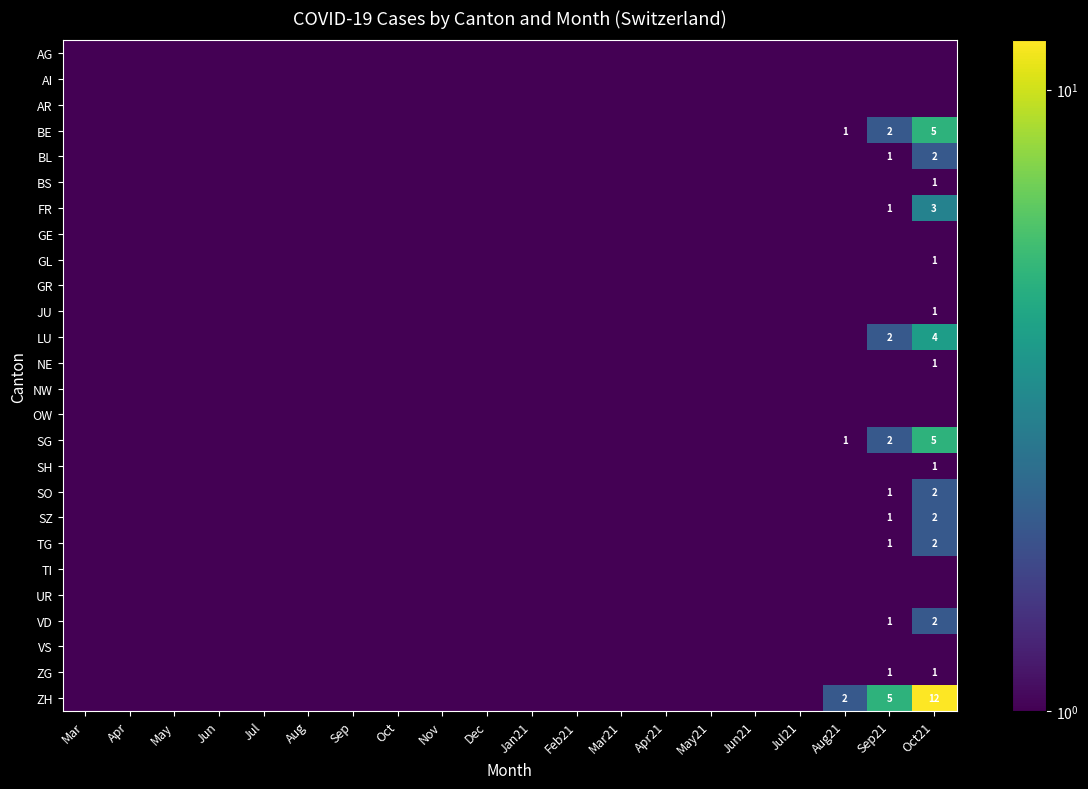

At which category is the sum across all series the highest?

Oct21